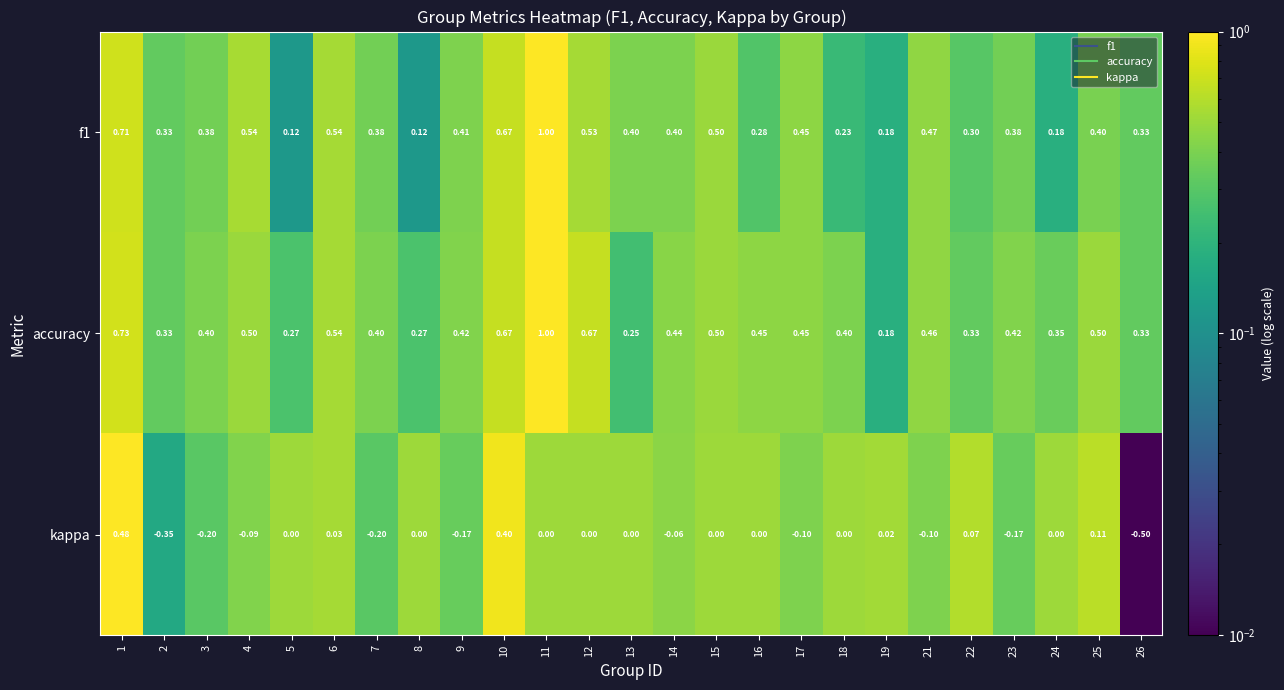

Is the value of kappa at 23 greater than the value of f1 at 23?

No